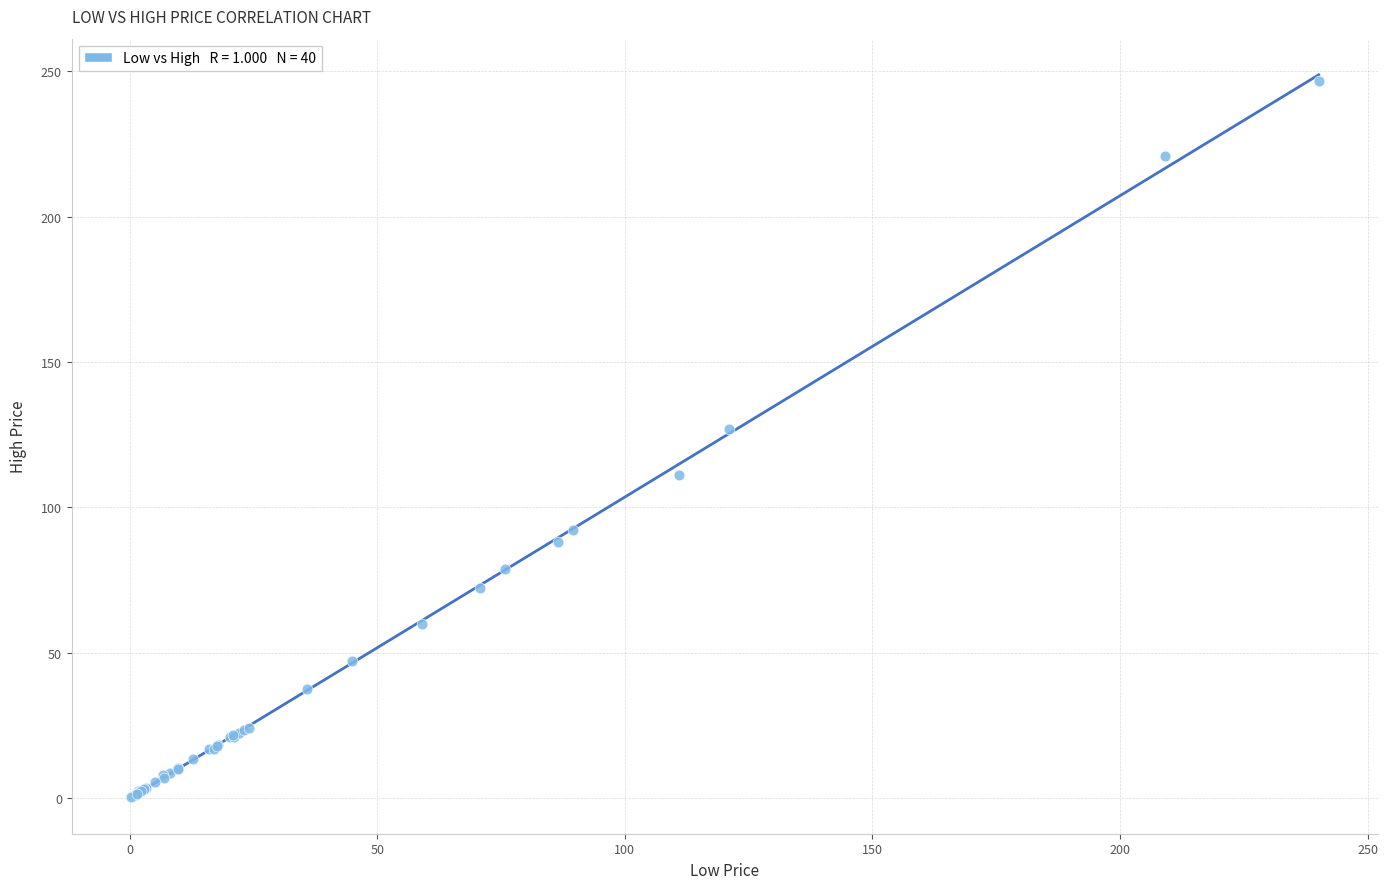

What Y value in the scatter plot is closest to 123?

127.0